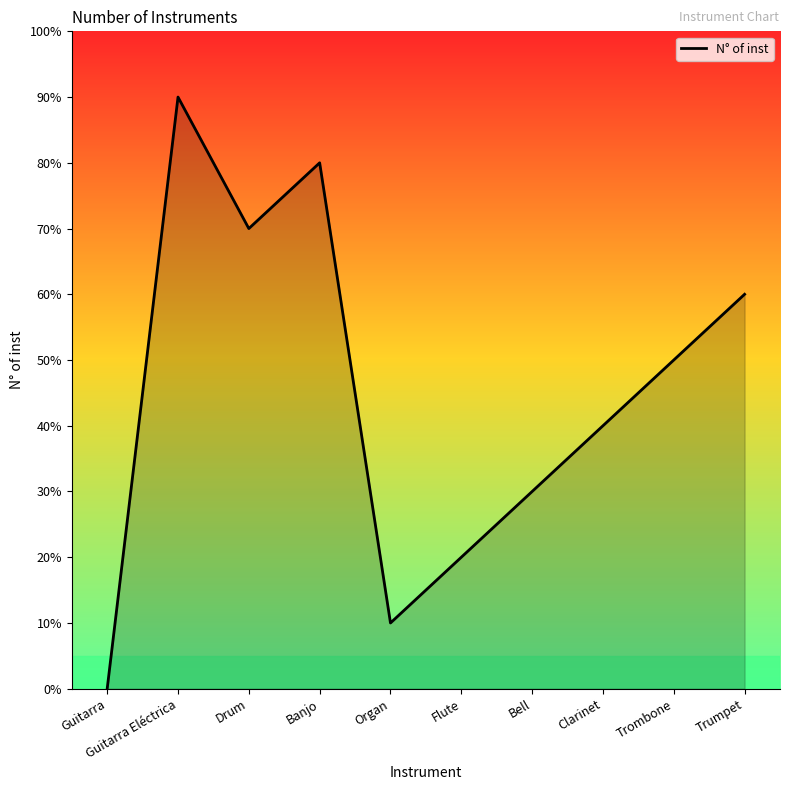

True or false: there are more than 2 points higher than both neighbors.

False